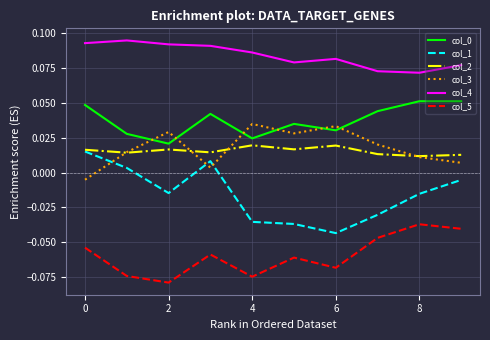

True or false: col_0 and col_1 intersect in this chart.

False